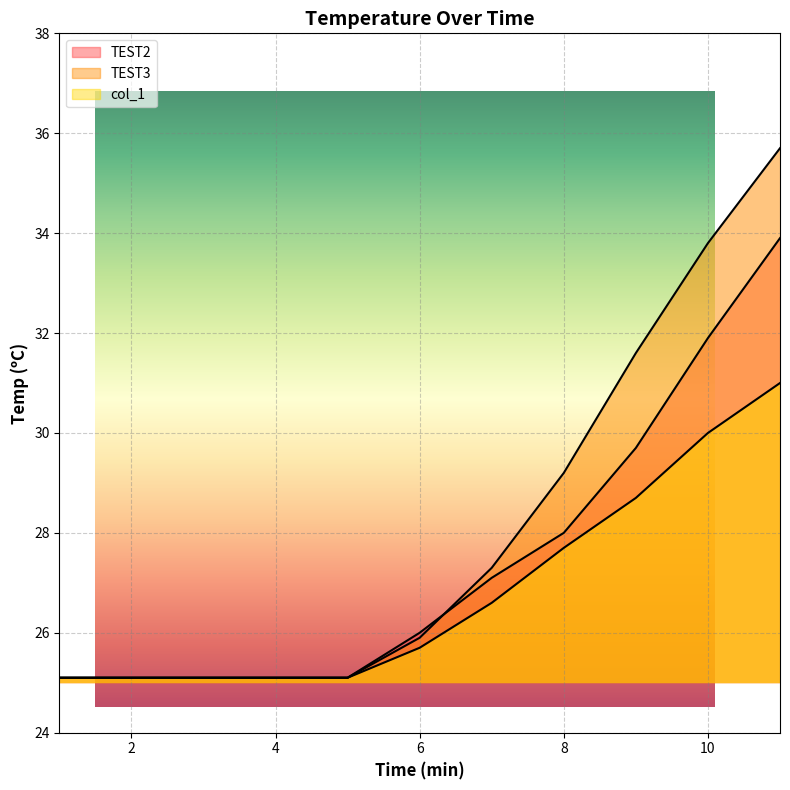

True or false: TEST2 has more than 1 points higher than both neighbors.

False